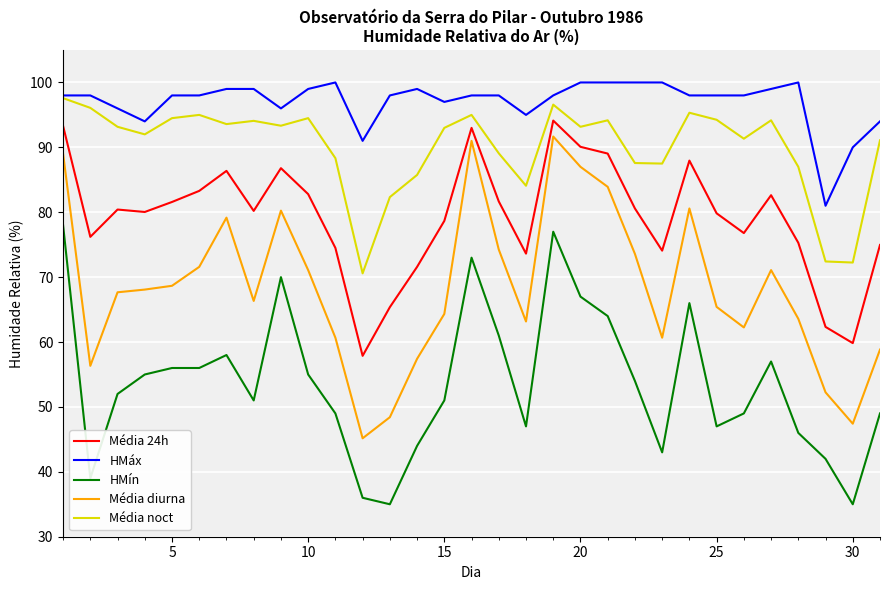

Which series has the largest range (max minus min)?

Média diurna